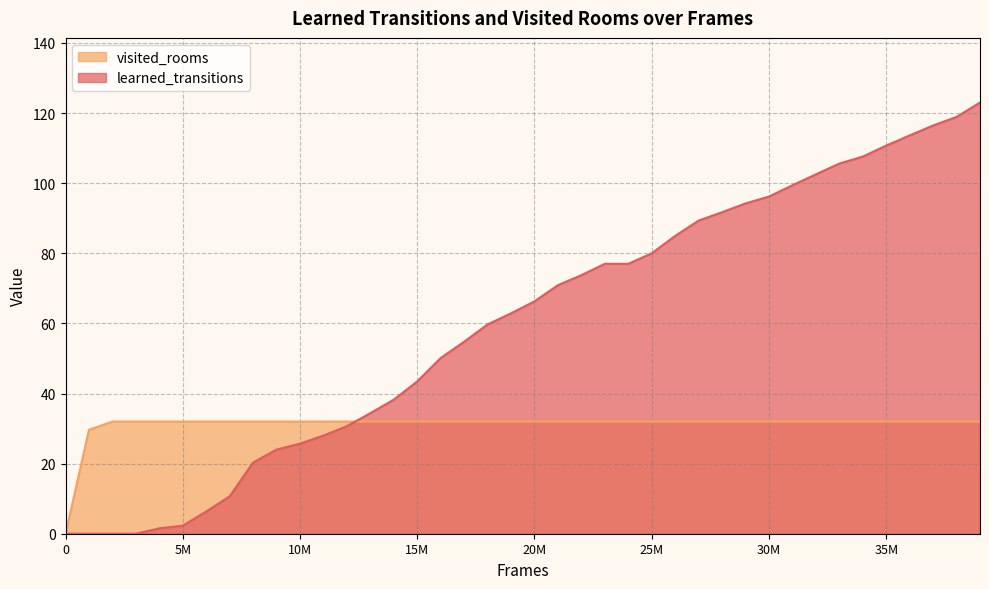

At which category is the sum across all series the highest?

39000000